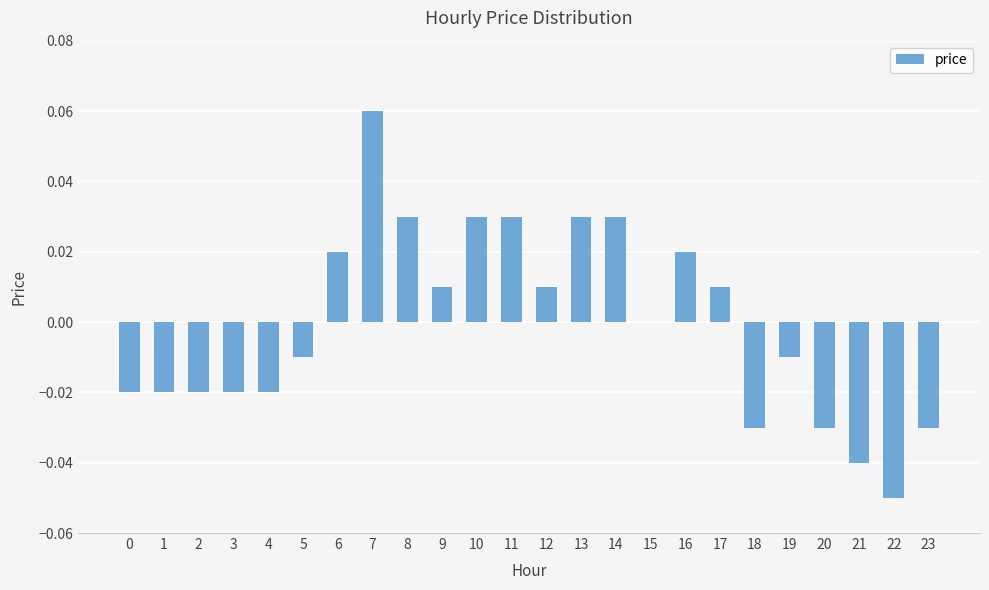

Is it true that the value at 13 is 0.0?

True